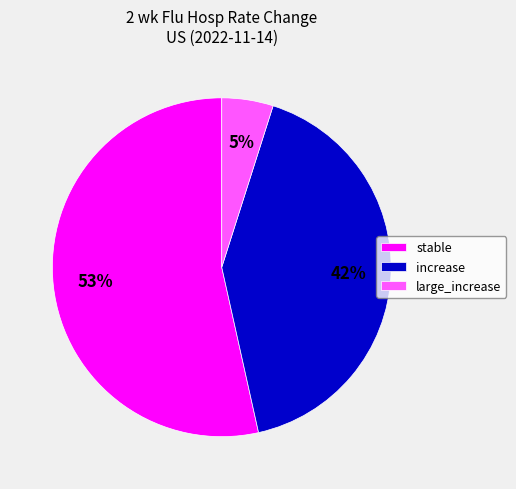

Between stable and increase, which is larger?

stable